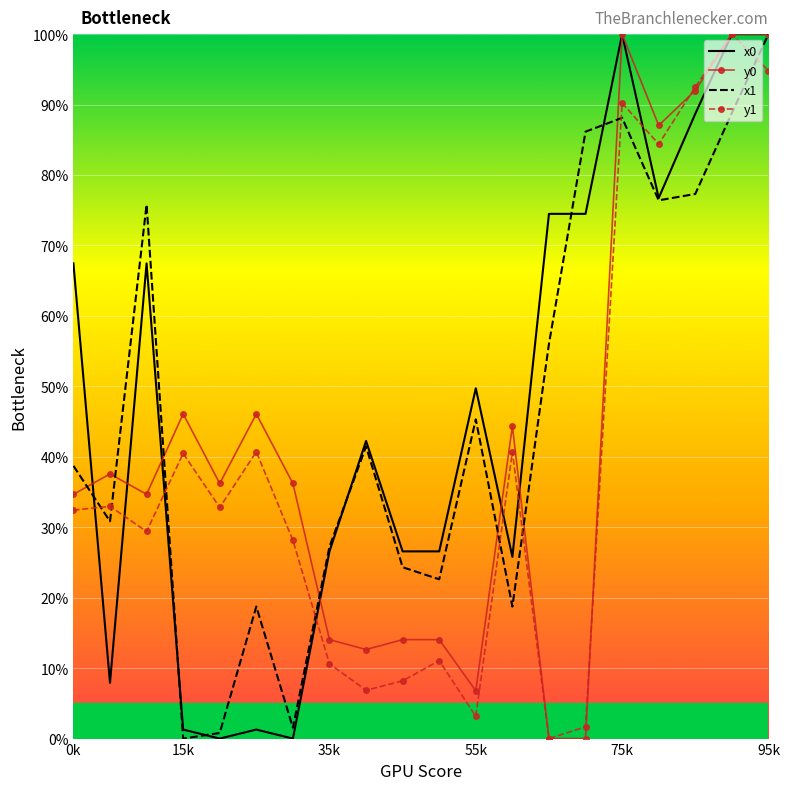

What is the greatest value displayed?

100.0